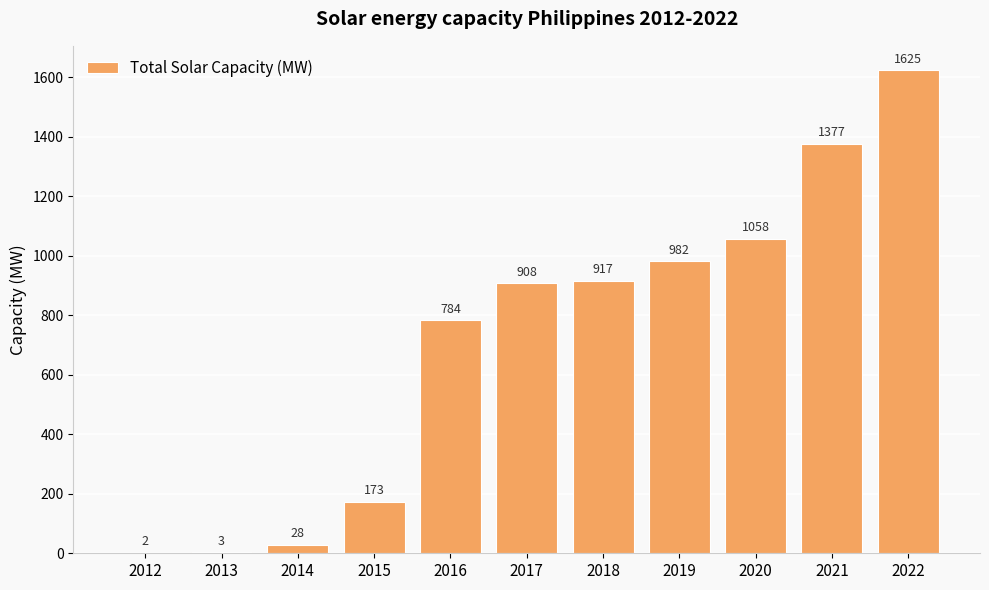

What is the sum of the values at 2016 and 2020?

1842